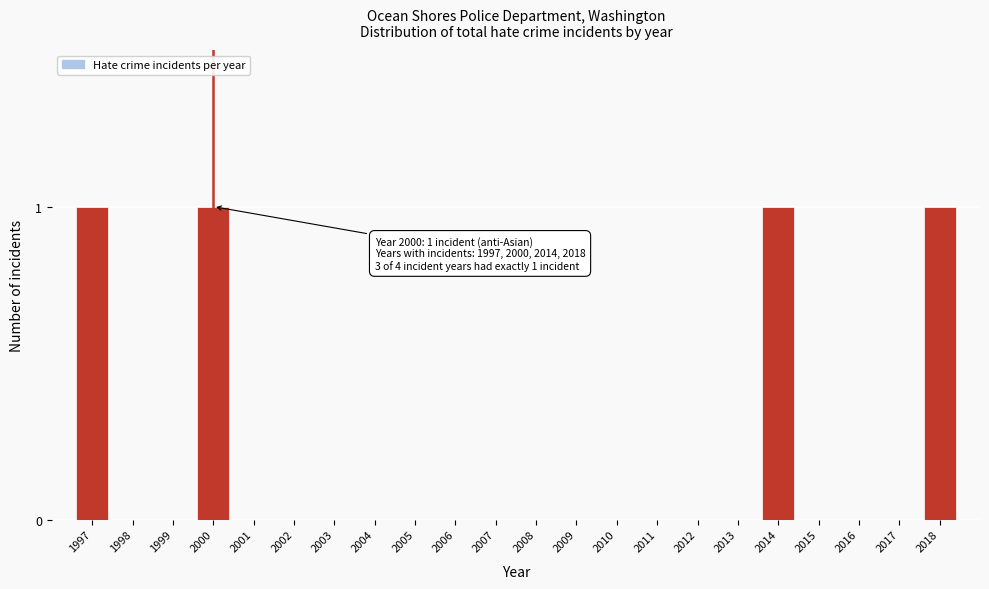

Reading left to right, transcribe all the data shown in this chart.

1997=1	1998=0	1999=0	2000=1	2001=0	2002=0	2003=0	2004=0	2005=0	2006=0	2007=0	2008=0	2009=0	2010=0	2011=0	2012=0	2013=0	2014=1	2015=0	2016=0	2017=0	2018=1